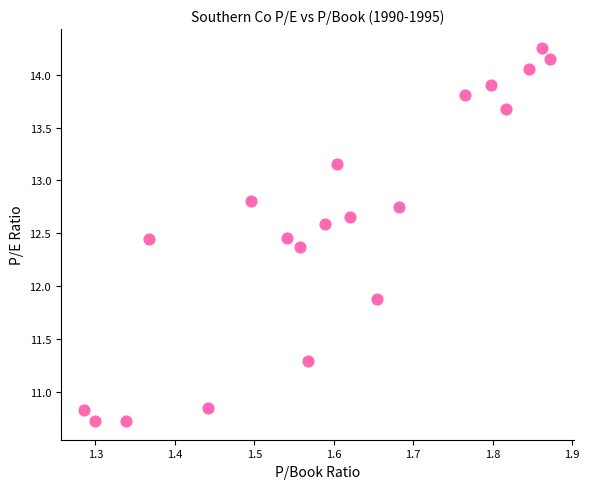

What Y value in the scatter plot is closest to 12?

11.9